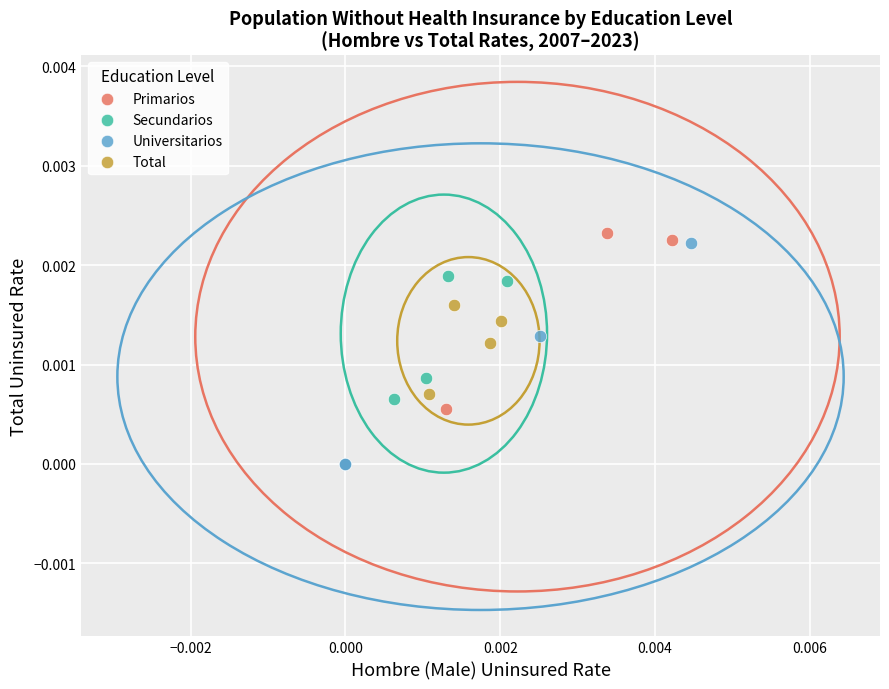

Which series has the largest Y range (max minus min)?

Primarios